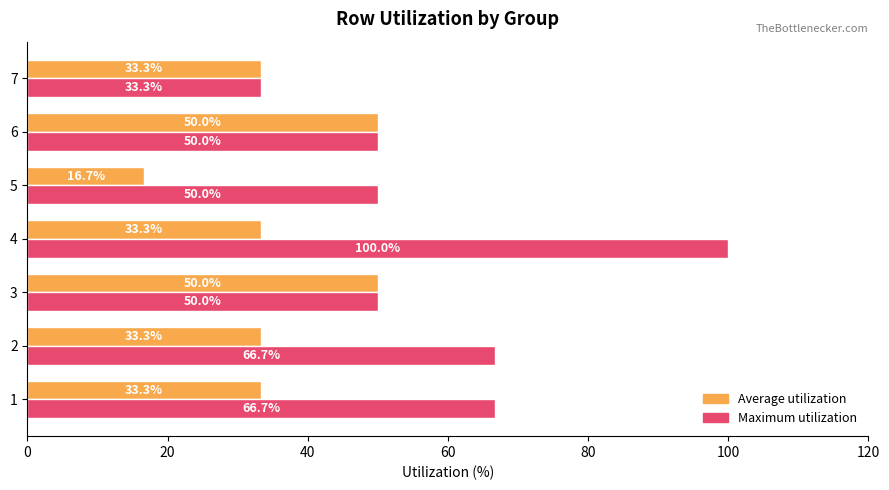

What is the lowest value of the Average utilization series?

16.7